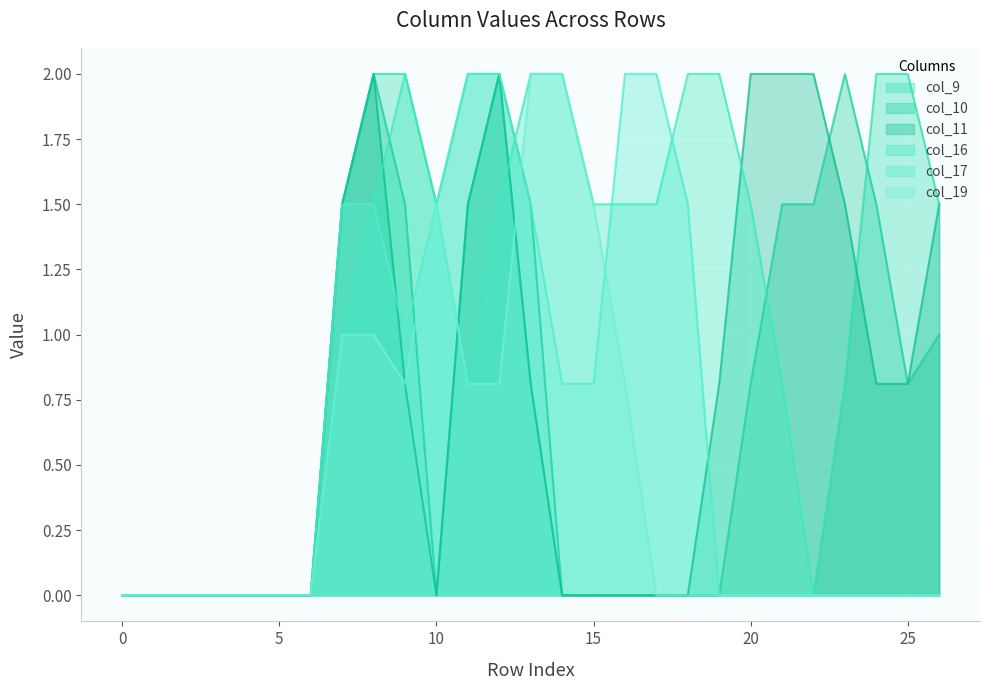

In col_11, how many points are lower than both neighbors (excluding endpoints)?

1